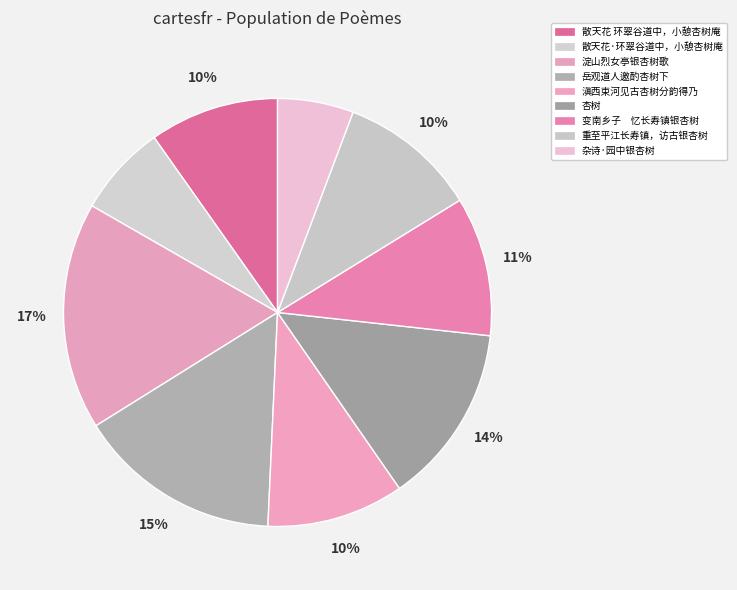

Does 散天花·环翠谷道中，小憩杏树庵 represent more than half of the total?

No